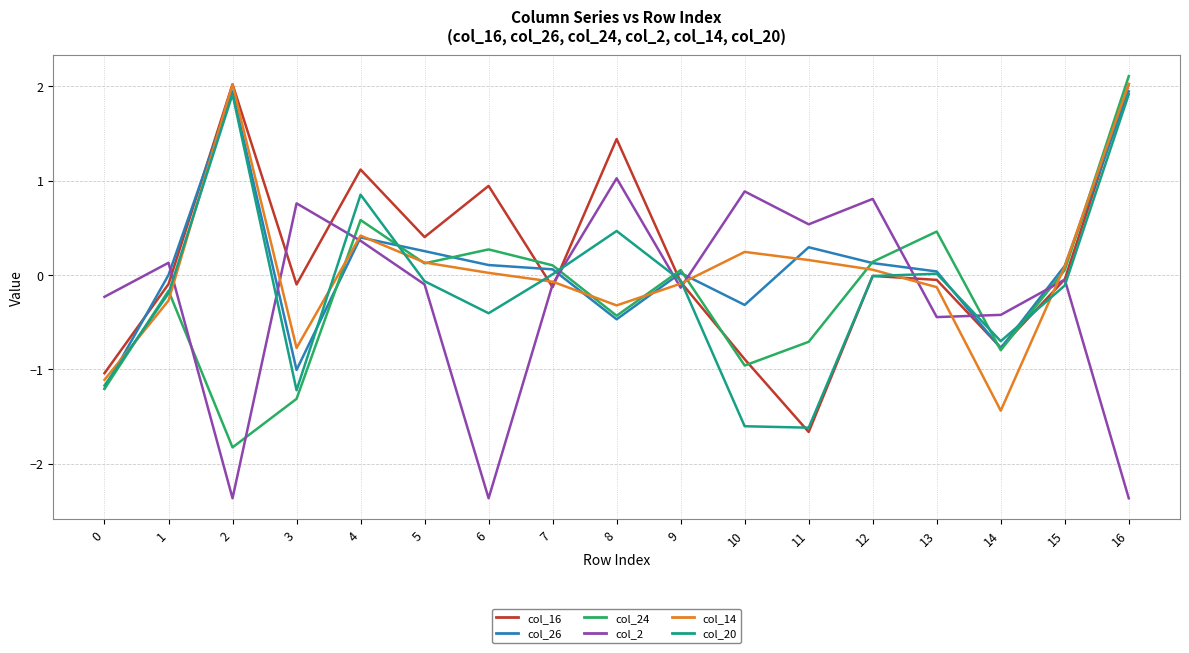

What is the maximum value shown in the chart?

2.1